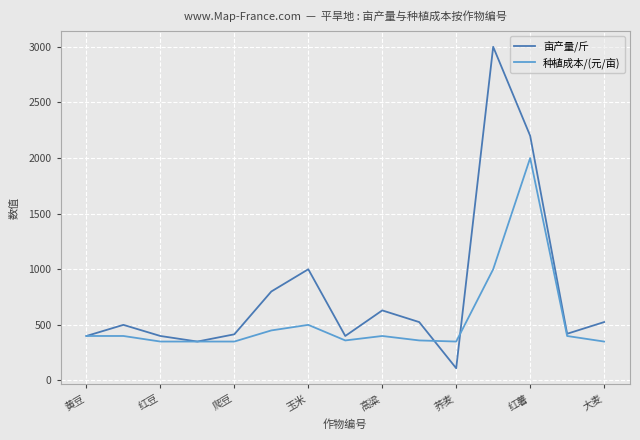

Which series has the largest total across all categories?

亩产量/斤